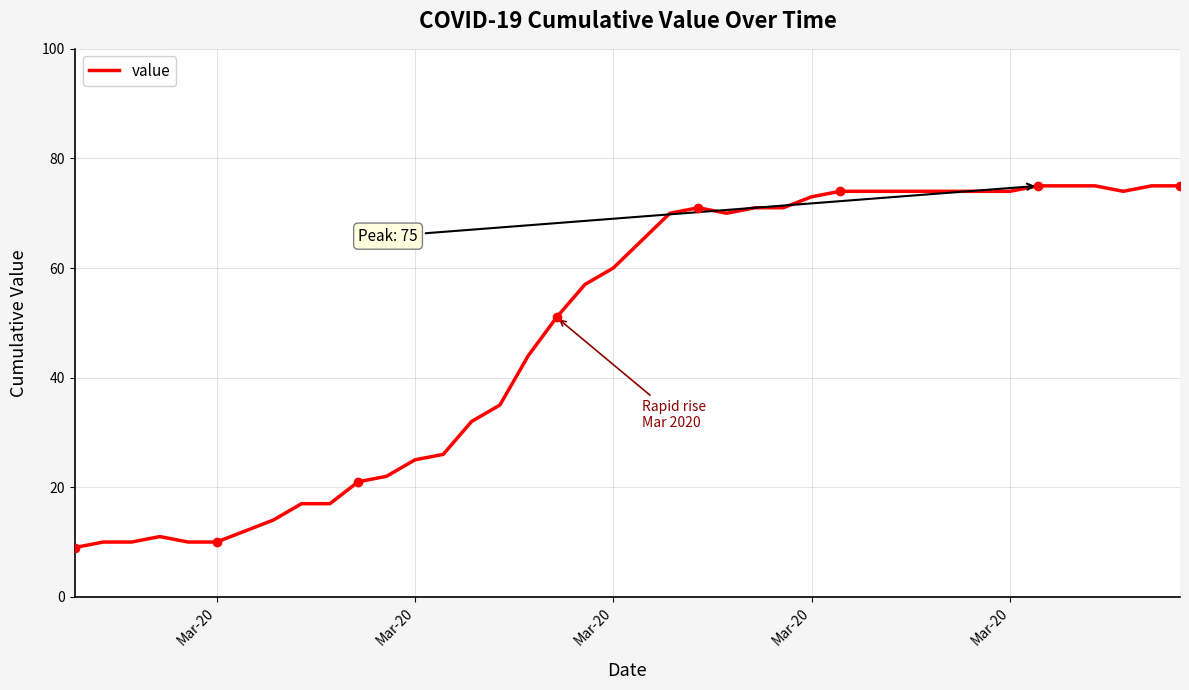

What is the maximum value shown in the chart?

75